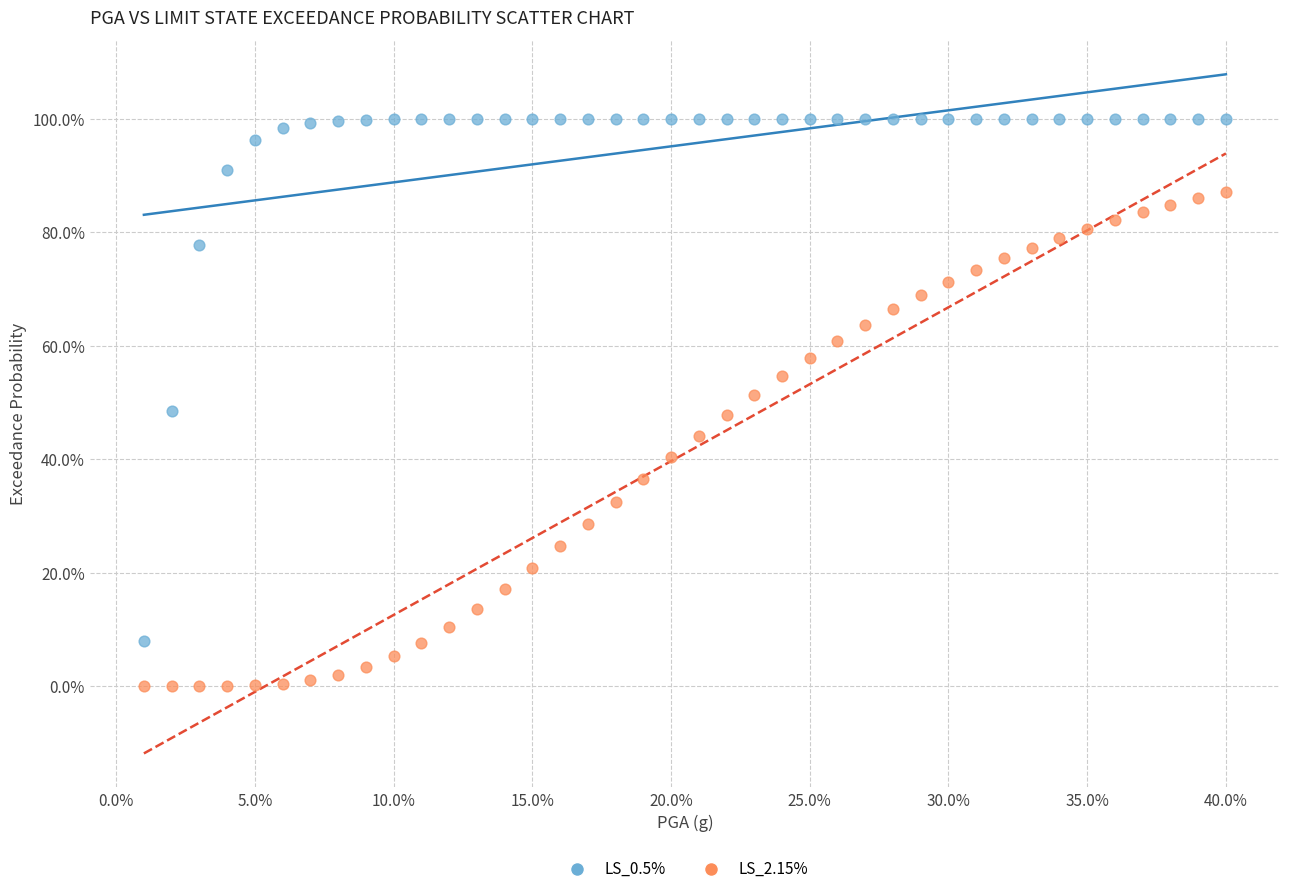

Which series contains the lowest Y value?

LS_2.15%